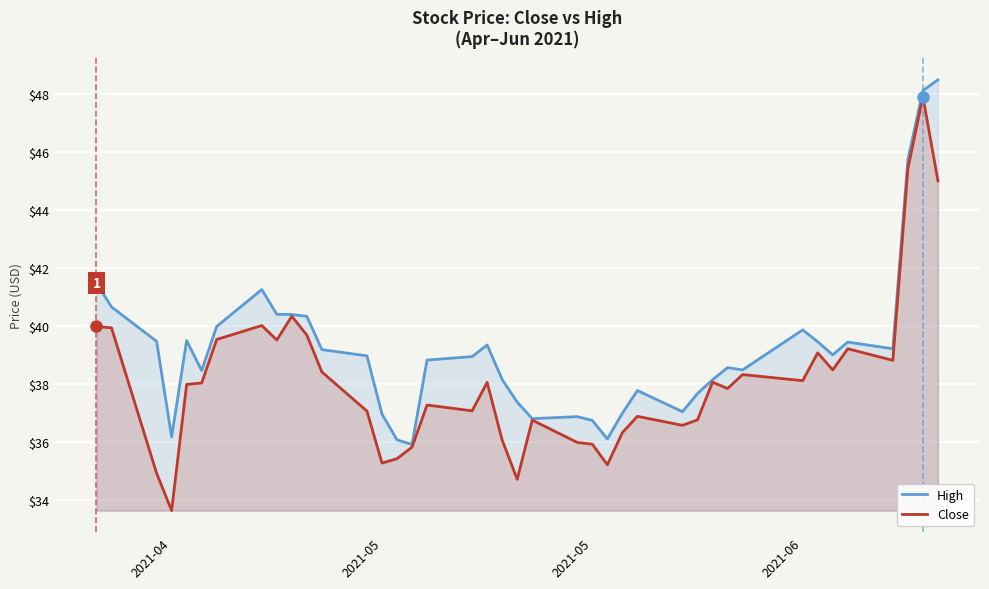

What are all the series names shown in the legend?

High, Close